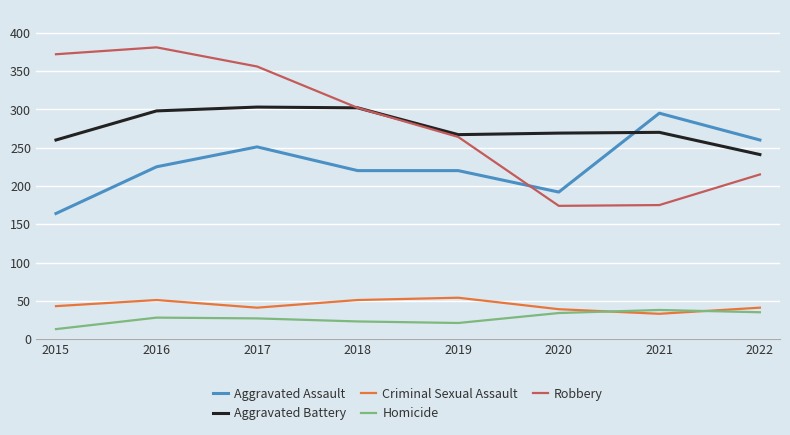

Count the number of categories in the chart.

8